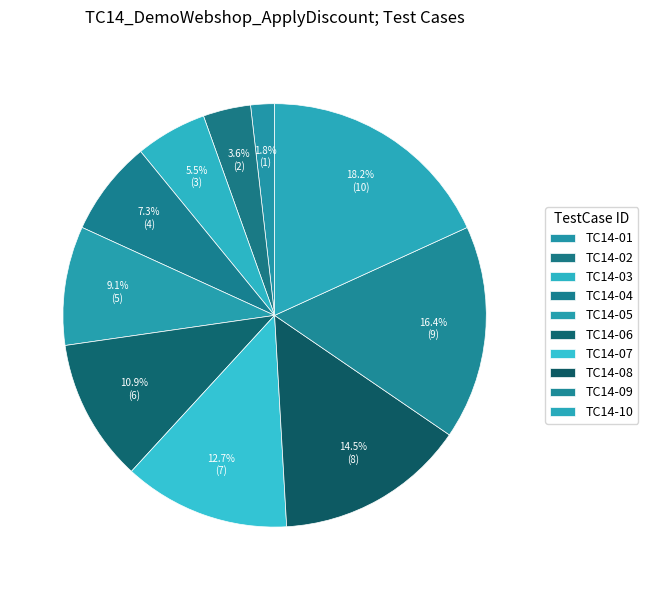

Combined, do TC14-03 and TC14-07 account for over 50%?

No